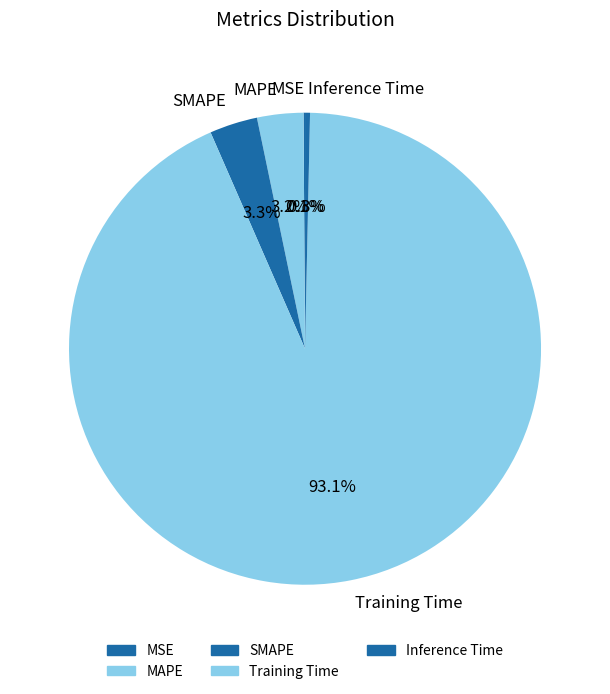

The Inference Time slice represents 0% of the pie. True or false?

True